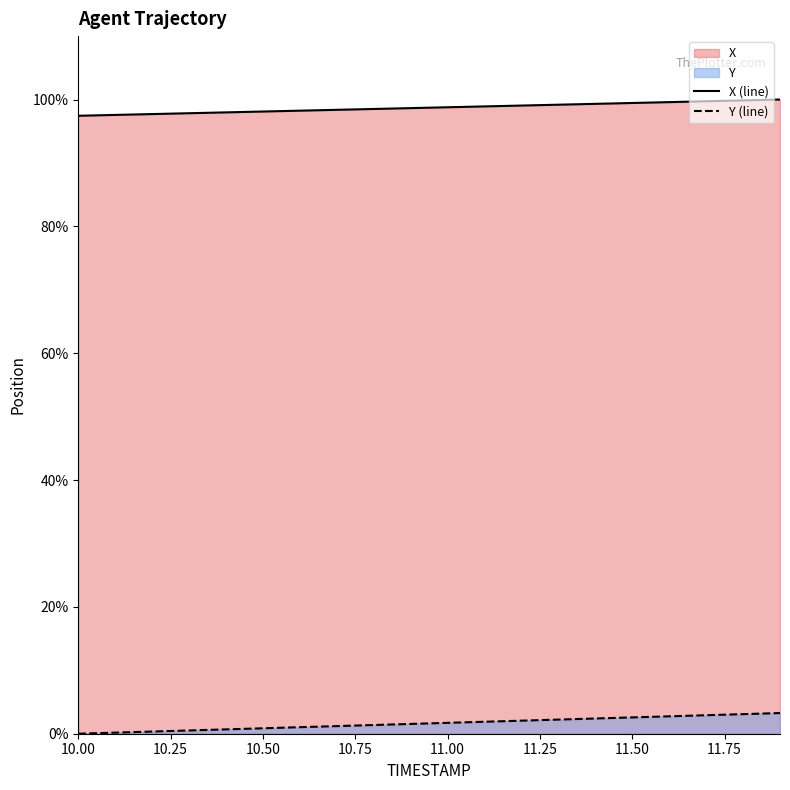

What is the total value across all series at 11.00?

100.5